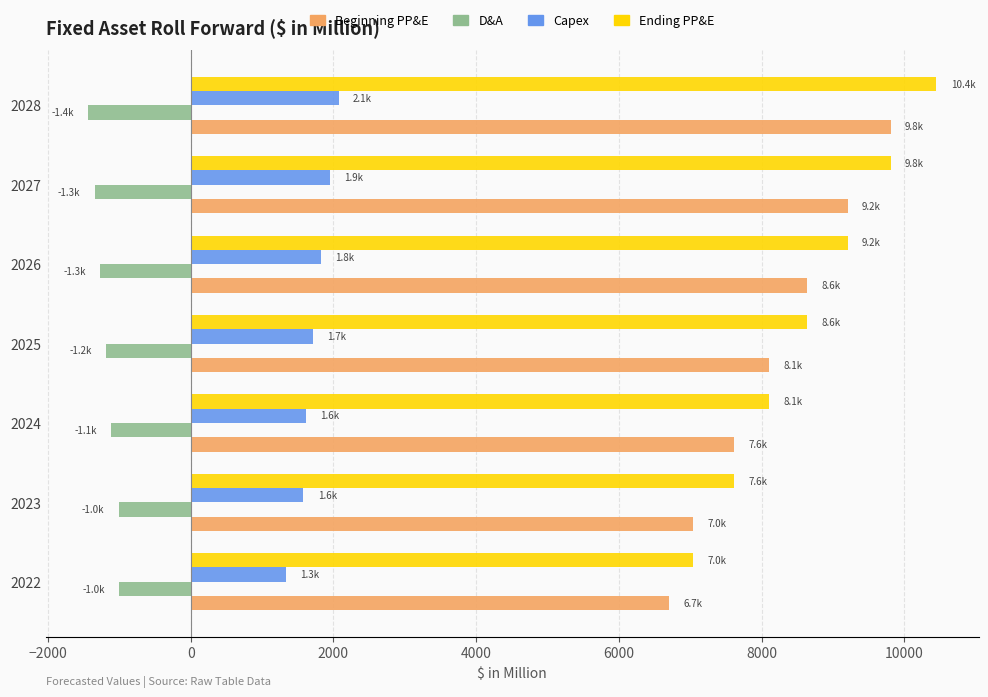

True or false: Capex has a value of 1230.9 at 2028.

False